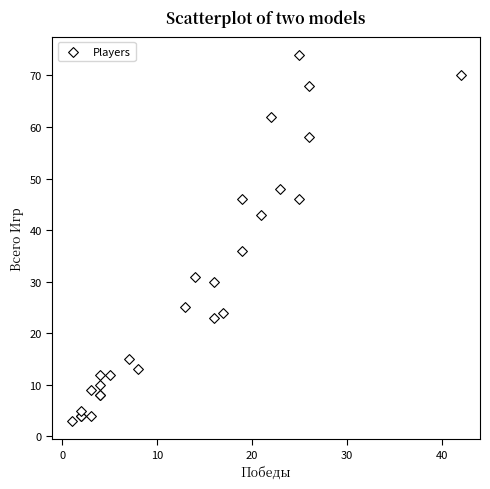

What Y value in the scatter plot is closest to 38?

36